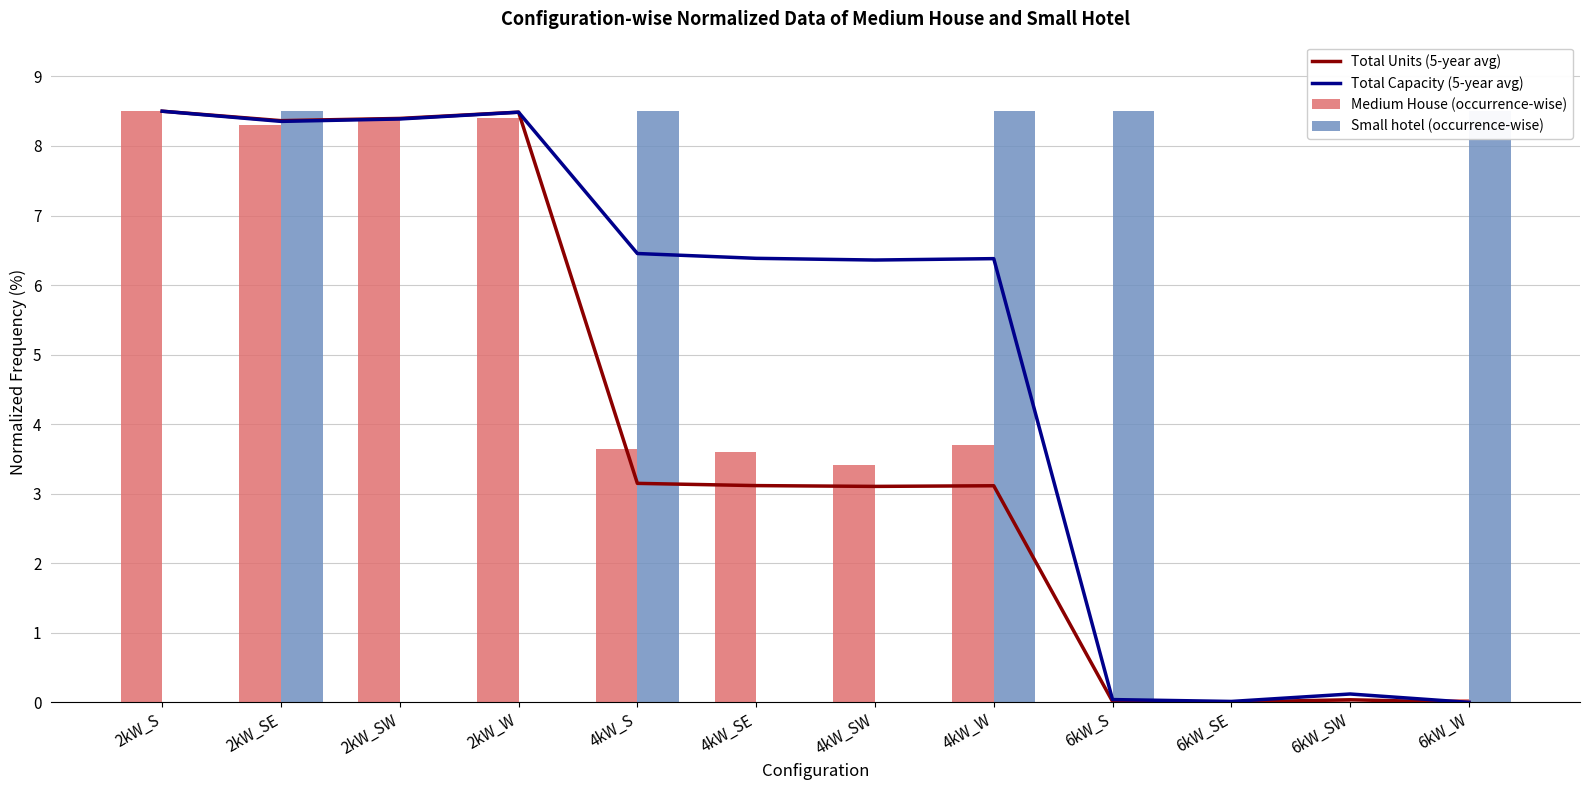

Where does the Total Capacity (5-year avg) series first go above 6?

2kW_S